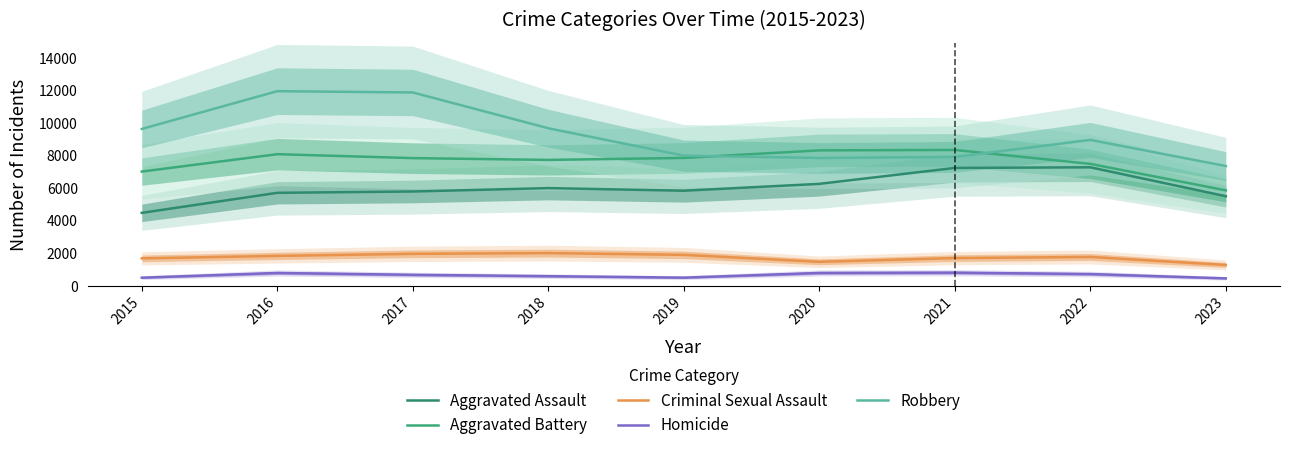

Reading right to left, transcribe all the data shown in this chart.

Aggravated Assault: 5503	7280	7242	6262	5841	6001	5793	5712	4480
Aggravated Battery: 5863	7491	8347	8321	7857	7734	7845	8086	7018
Criminal Sexual Assault: 1277	1770	1701	1472	1899	2007	1962	1835	1683
Homicide: 453	719	804	787	498	589	672	786	496
Robbery: 7358	8964	7918	7855	7995	9681	11880	11960	9638